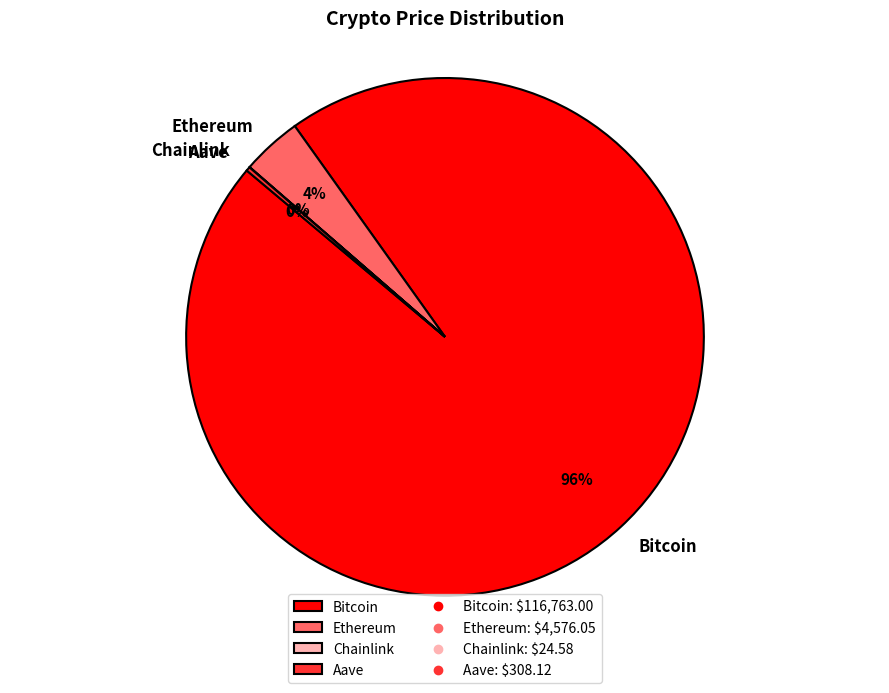

Which slice is the largest?

Bitcoin